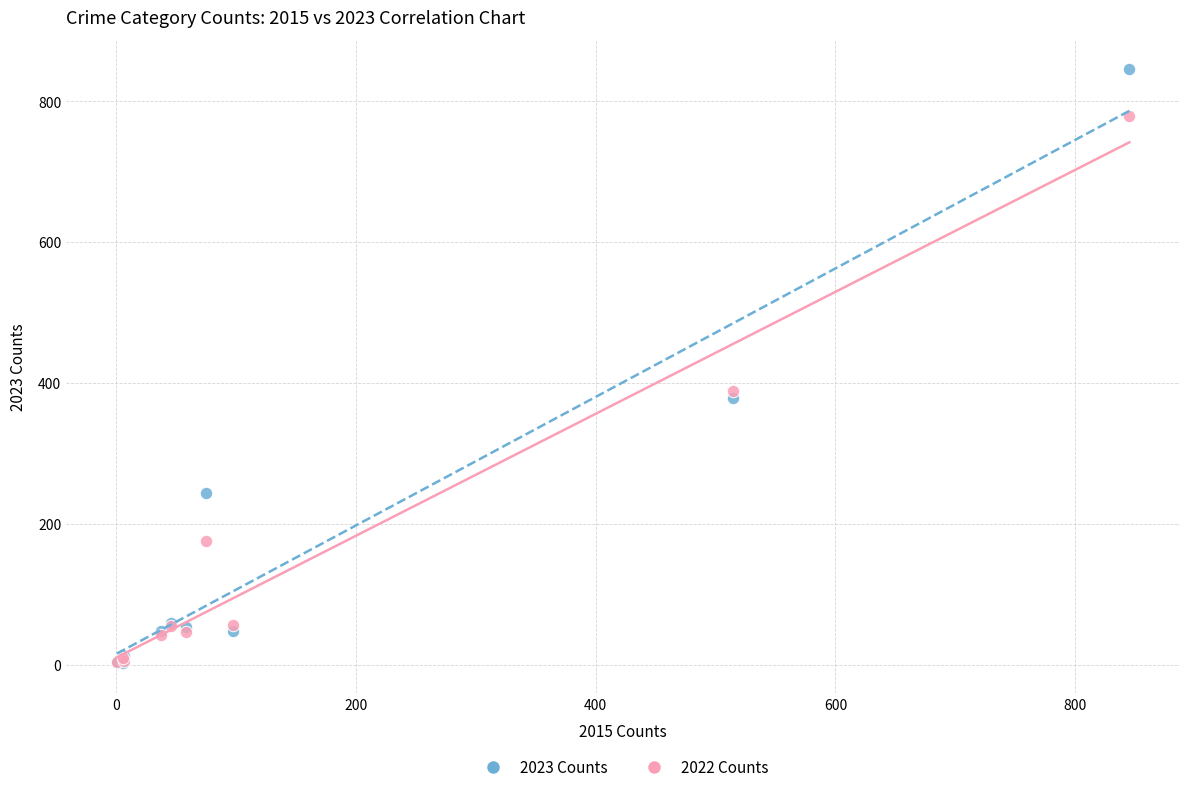

Which series has the largest Y range (max minus min)?

2023 Counts